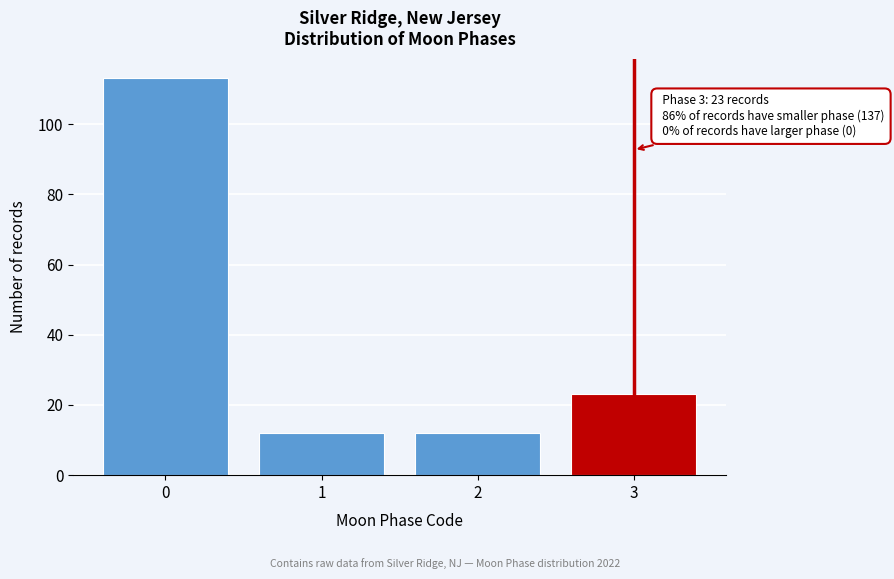

Reading right to left, list all the values displayed in this chart.

23	12	12	113